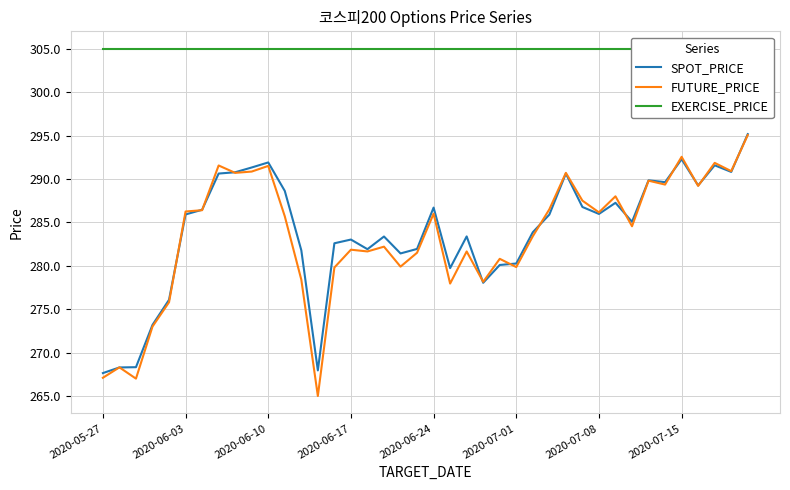

What is the difference between the maximum and second lowest values in the FUTURE_PRICE series?

28.1